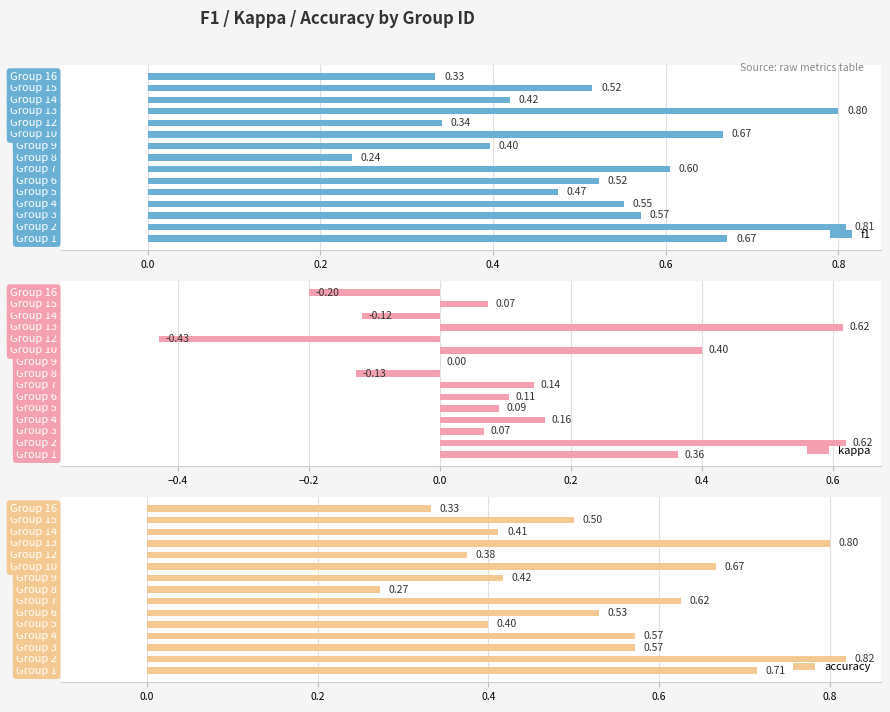

What are all the series names shown in the legend?

f1, kappa, accuracy